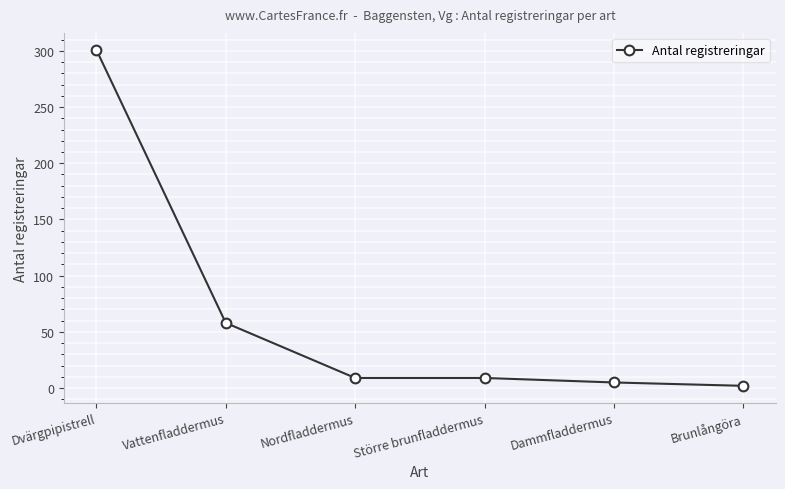

Between Vattenfladdermus and Brunlångöra, which is larger?

Vattenfladdermus